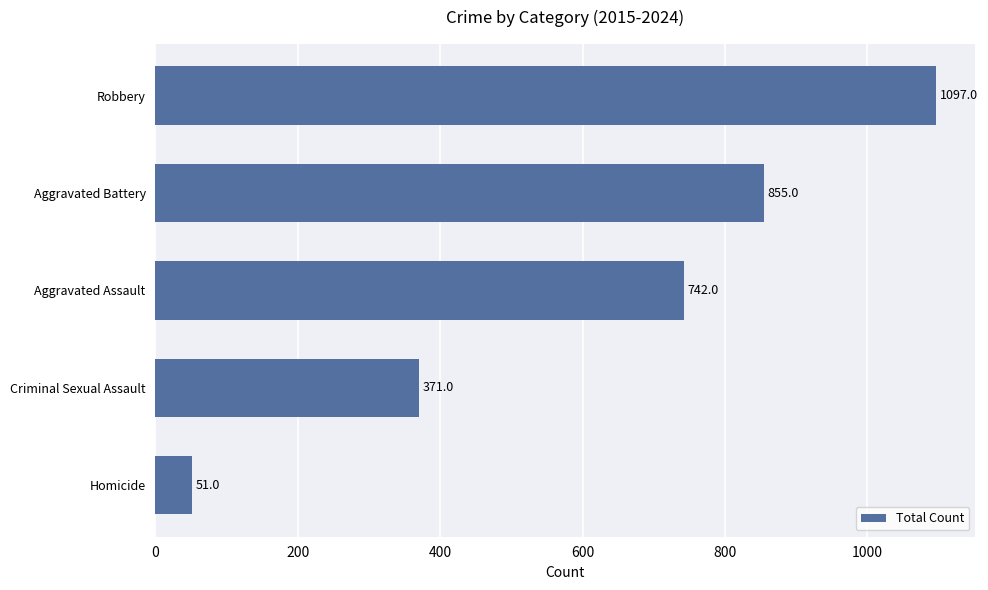

Rank the categories by value from highest to lowest.

Robbery, Aggravated Battery, Aggravated Assault, Criminal Sexual Assault, Homicide